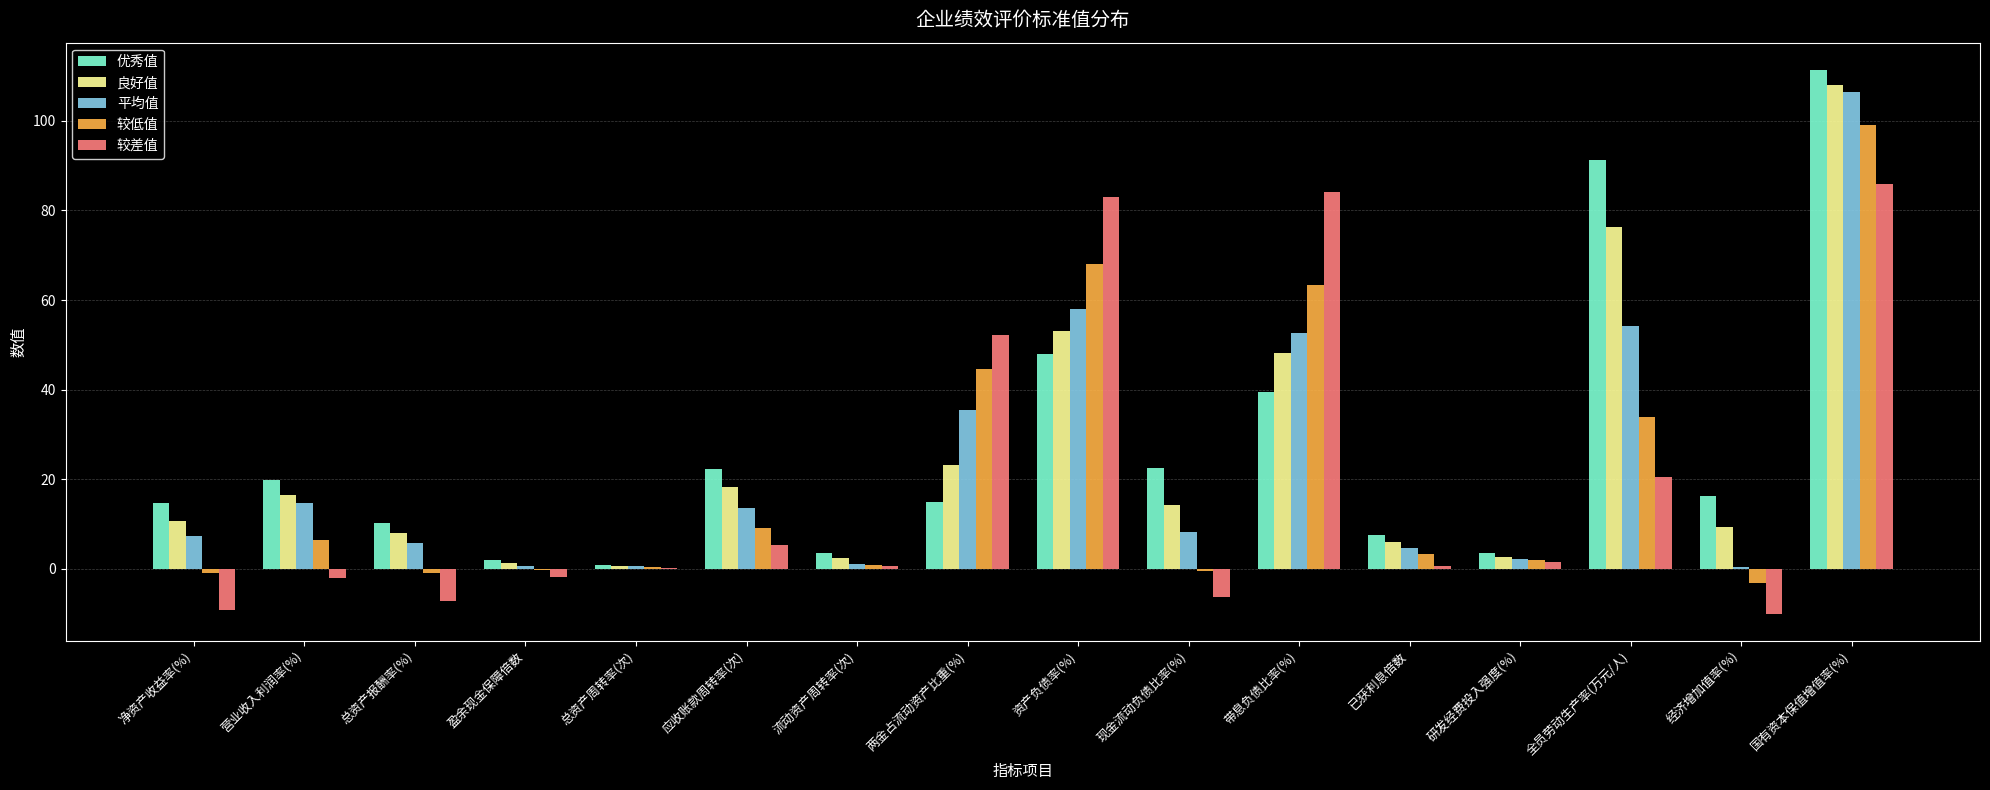

How many values in the 良好值 series exceed 14?

8